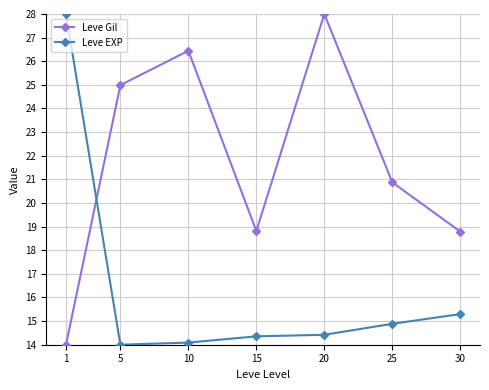

Which series changed the most between 10 and 20?

Leve Gil